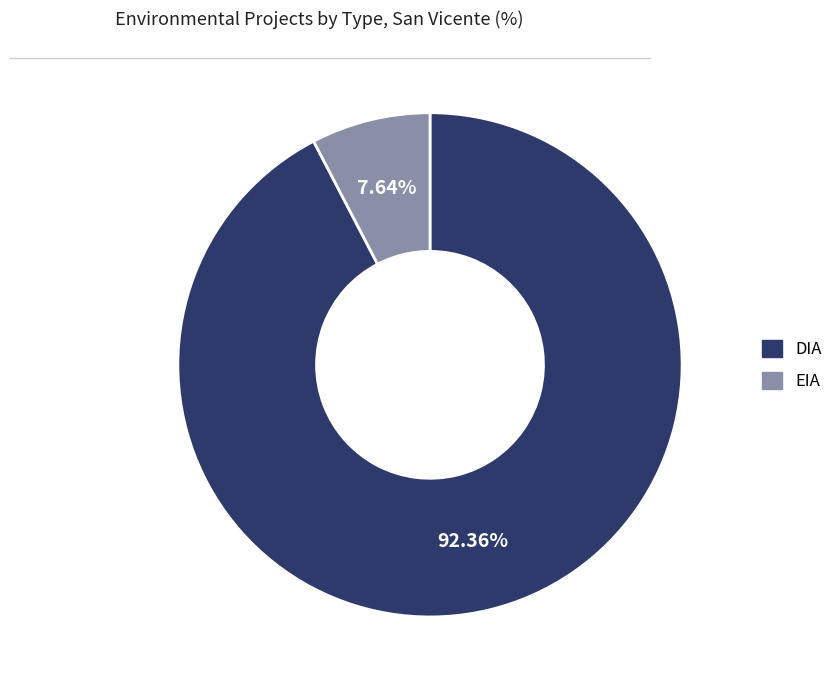

Does any single category account for the majority?

Yes